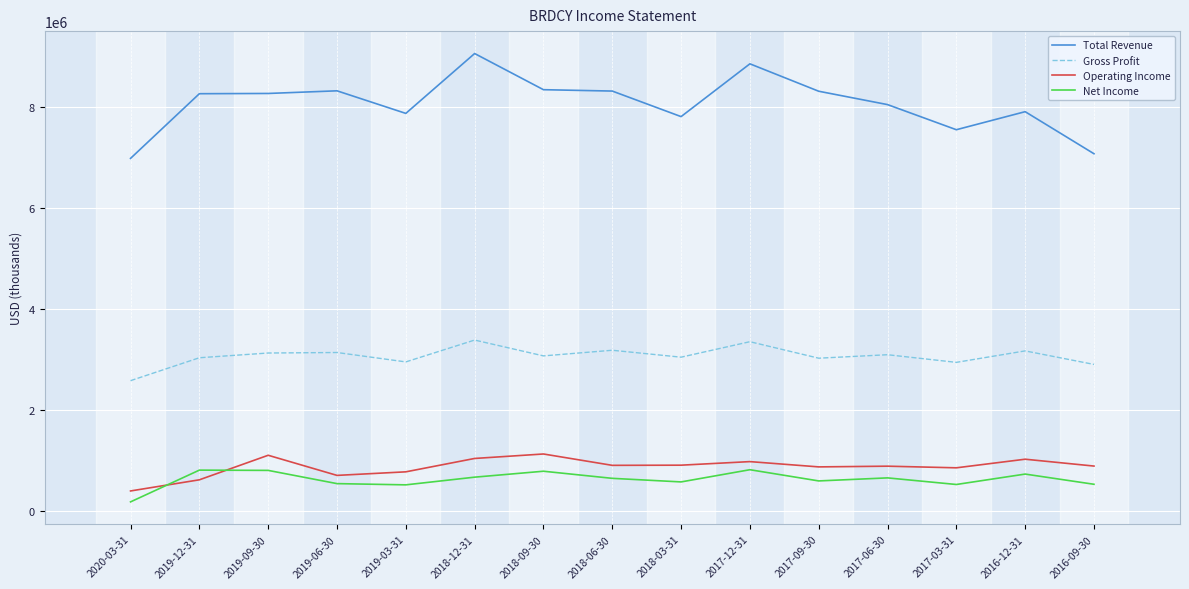

What is the difference between the maximum and second lowest values in the Gross Profit series?

482900